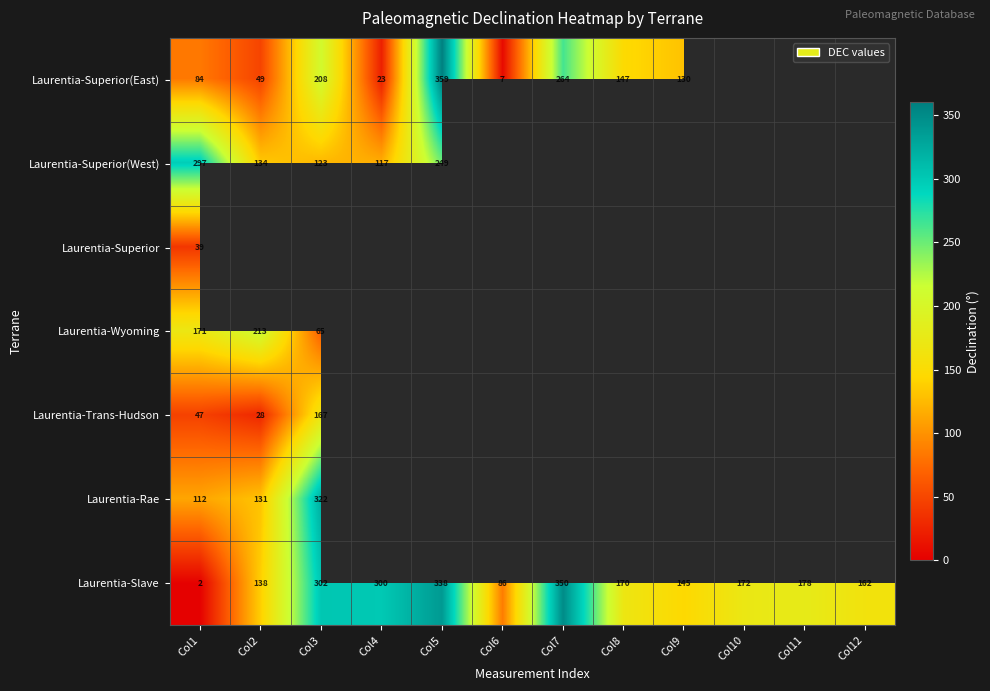

What is the difference between the second highest and minimum values in the Laurentia-Slave series?

336